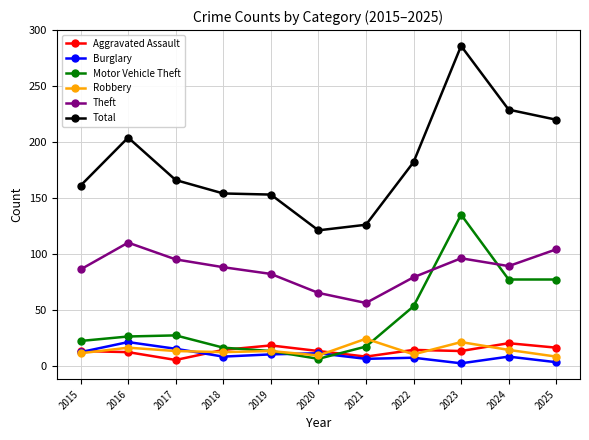

What is the highest value of the Theft series?

110